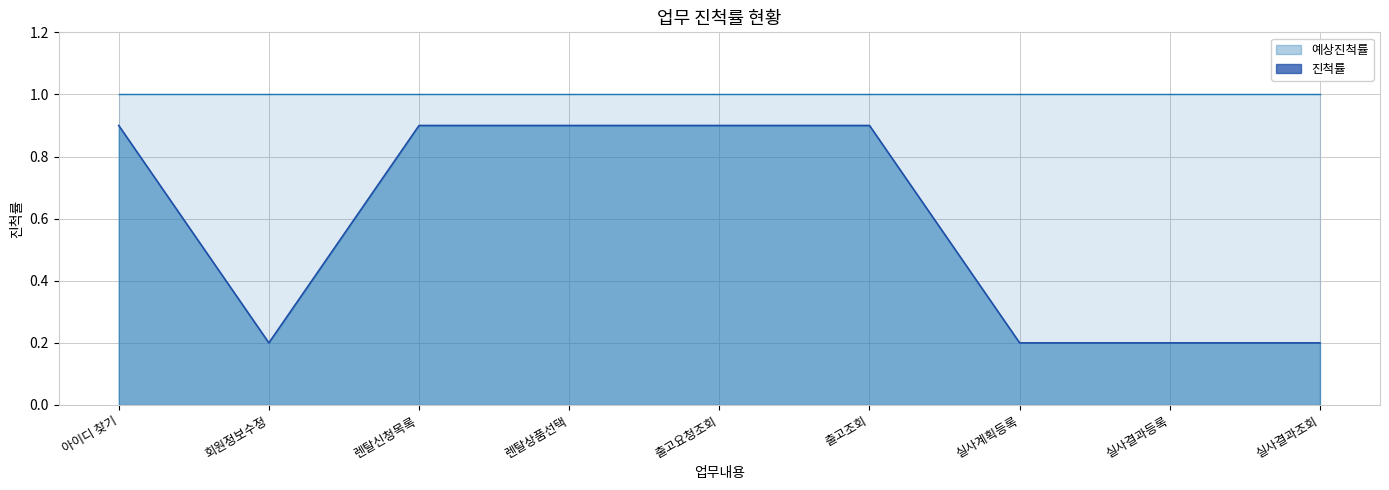

What is the greatest value displayed?

0.9